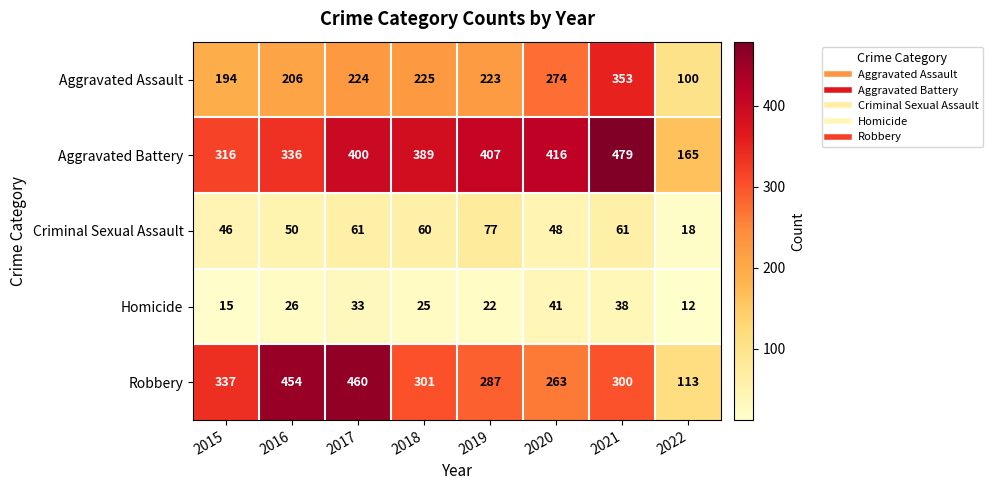

What is the average value of the Robbery series?

314